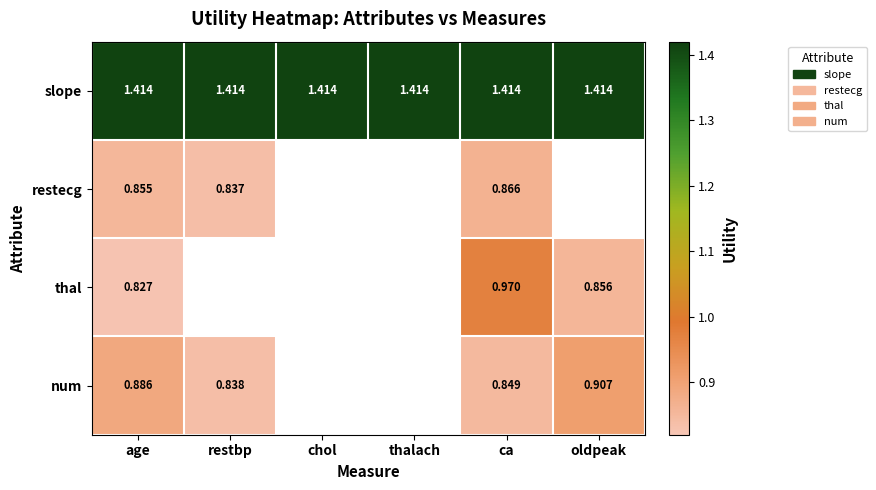

Which category has the highest value across all series?

age